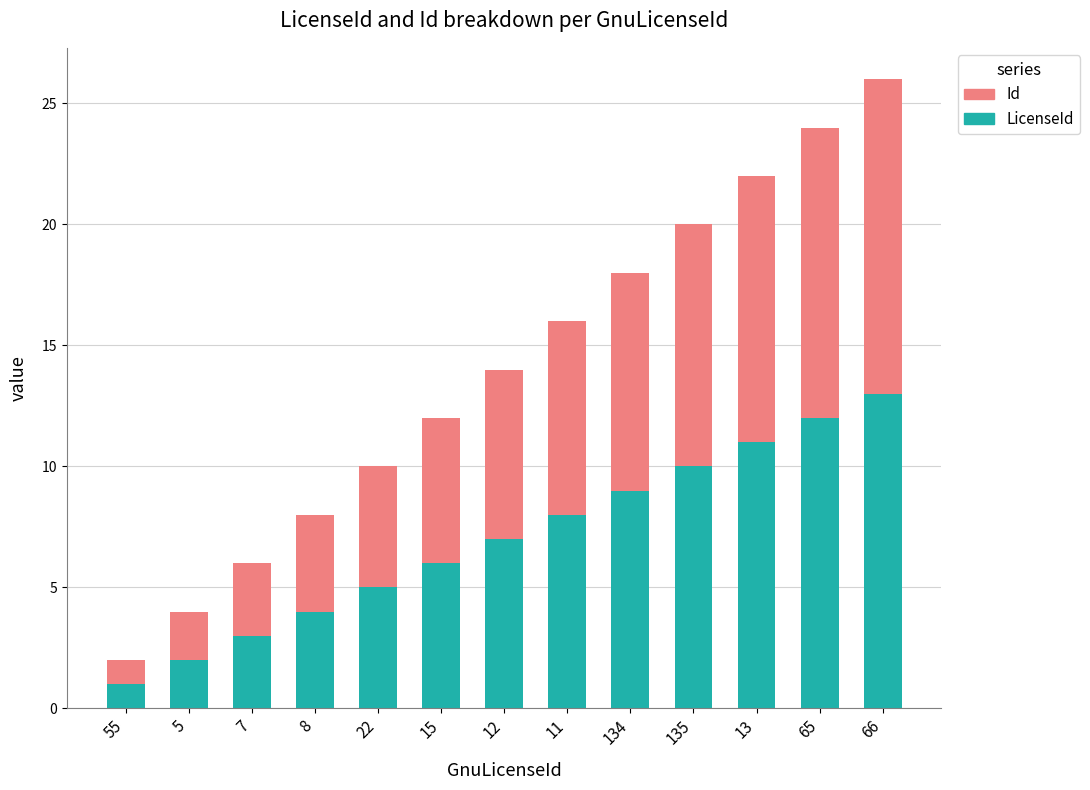

What are all the series names shown in the legend?

Id, LicenseId